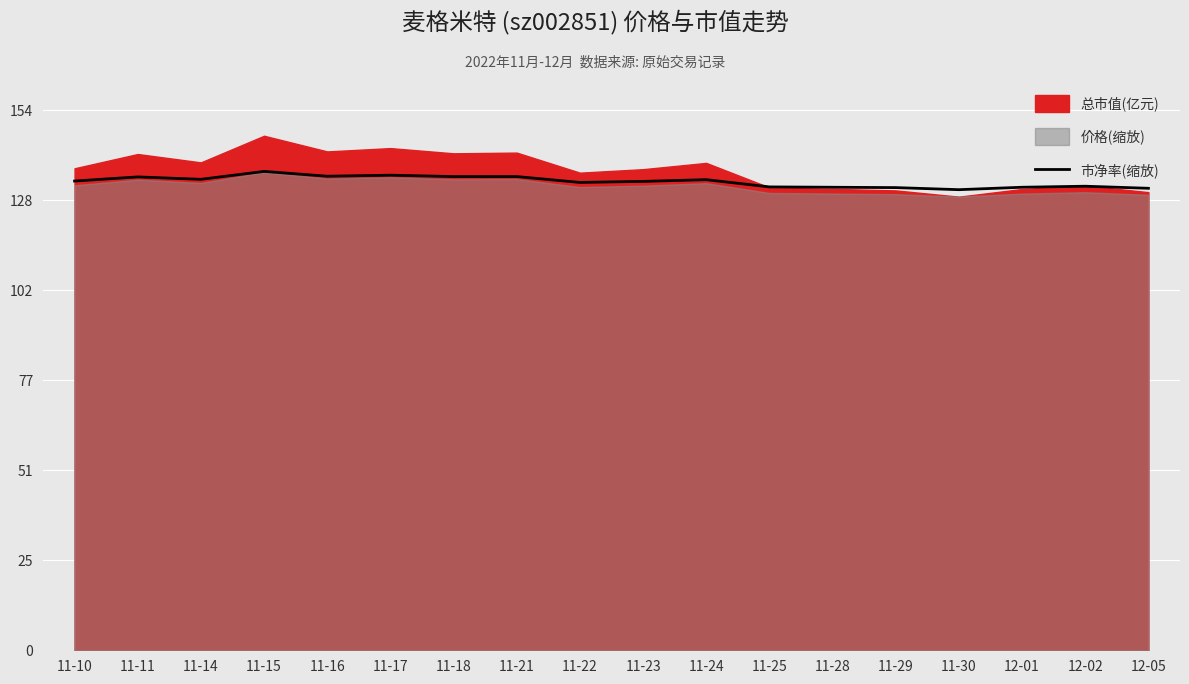

List the labels in order of value, largest first.

11-15, 11-17, 11-16, 11-18, 11-21, 11-11, 11-14, 11-24, 11-10, 11-23, 11-22, 12-02, 11-25, 11-28, 12-01, 11-29, 12-05, 11-30